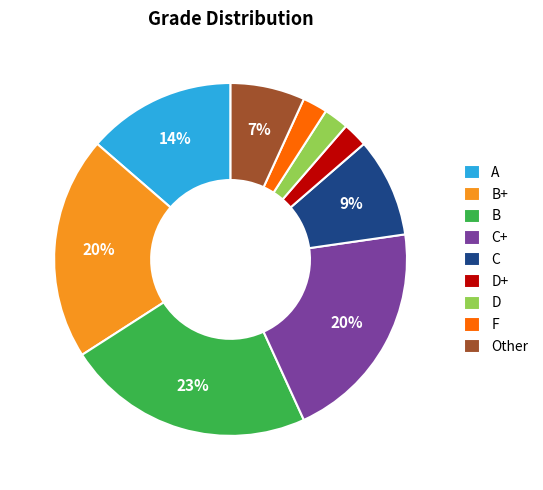

The C+ slice represents 34% of the pie. True or false?

False